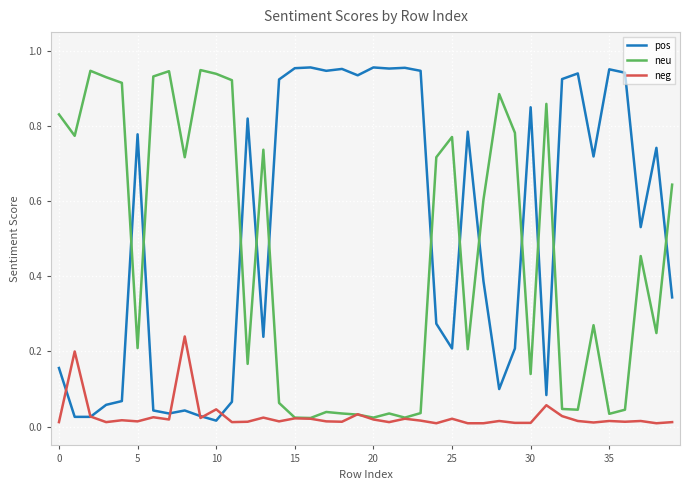

How many intersections are there between neu and pos?

12